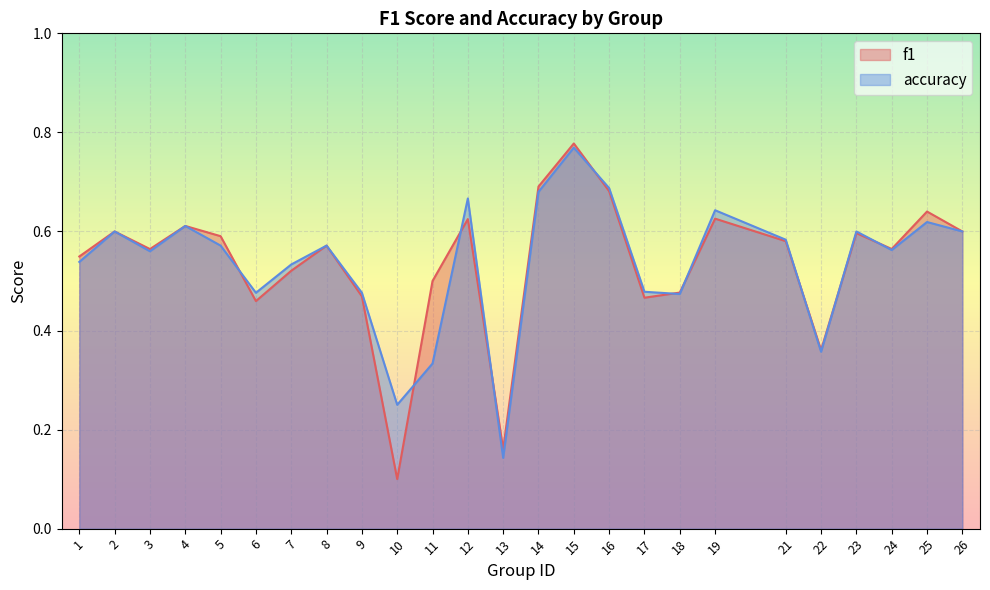

How many accuracy values are between 0 and 1?

25